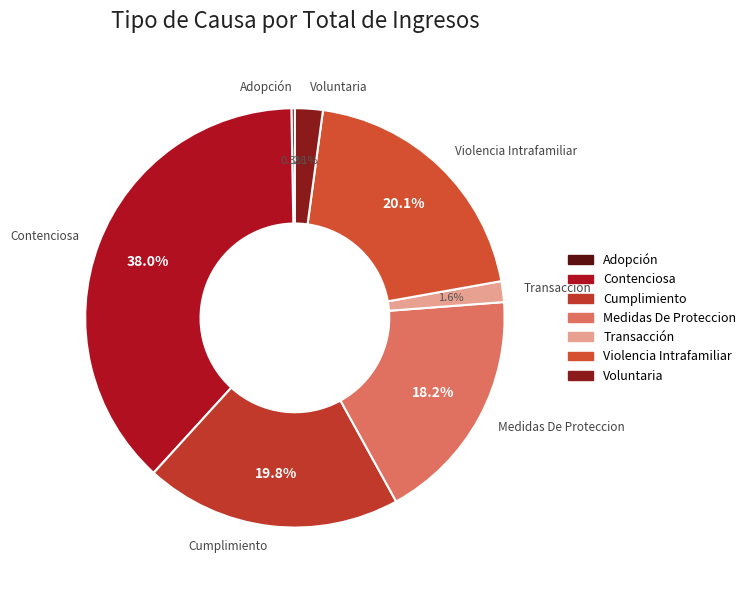

What portion of the pie excludes Contenciosa?

62.0%